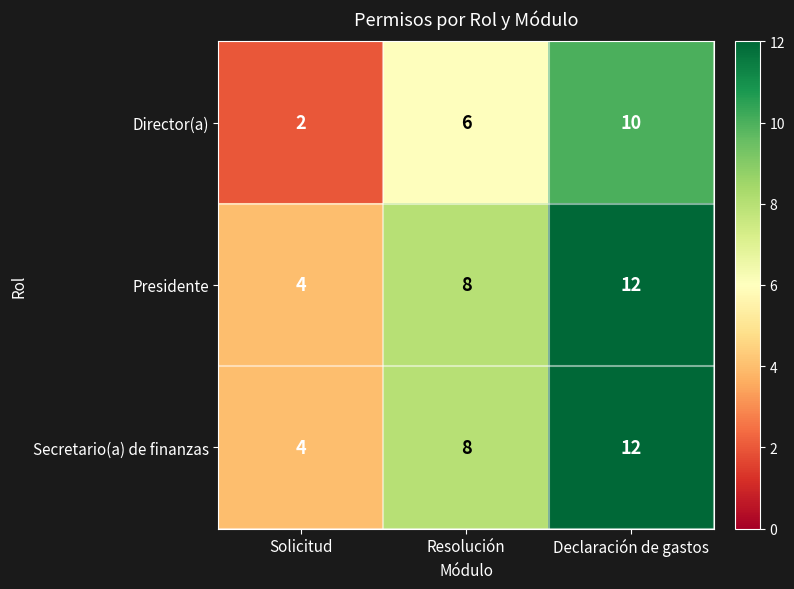

How many distinct data groups are displayed?

3